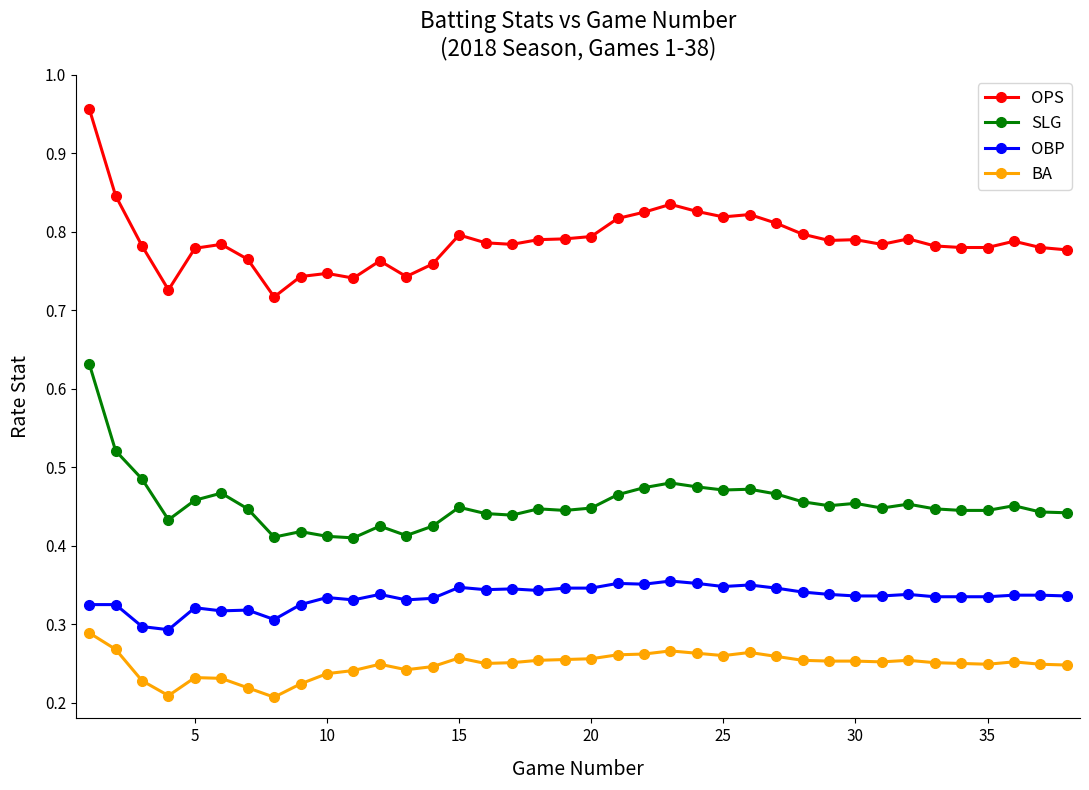

True or false: BA has more than 1 points higher than both neighbors.

True